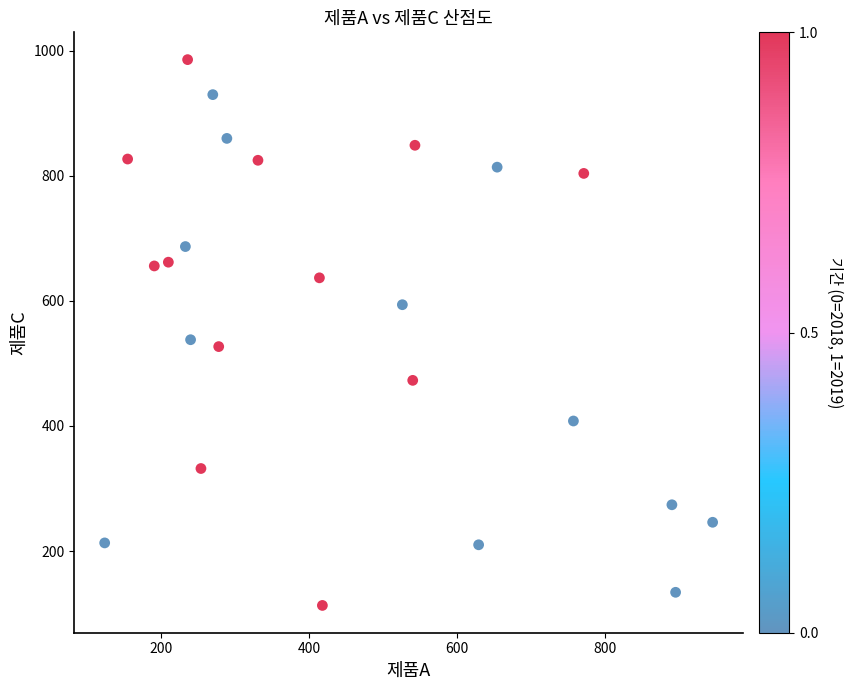

What is the range of Y values (max minus min)?

873